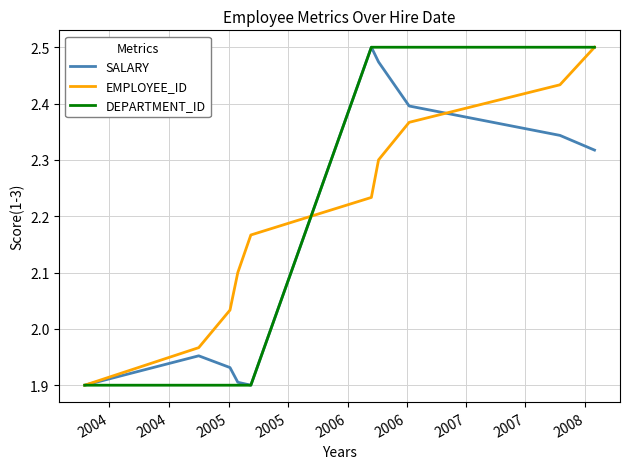

Which category has the highest value across all series?

2006